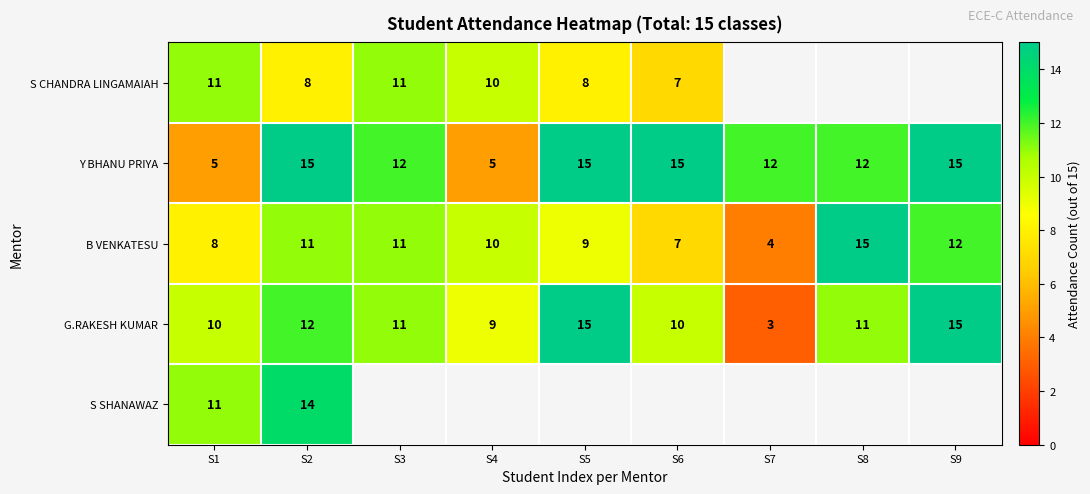

Where does the B VENKATESU series first go above 10?

S2